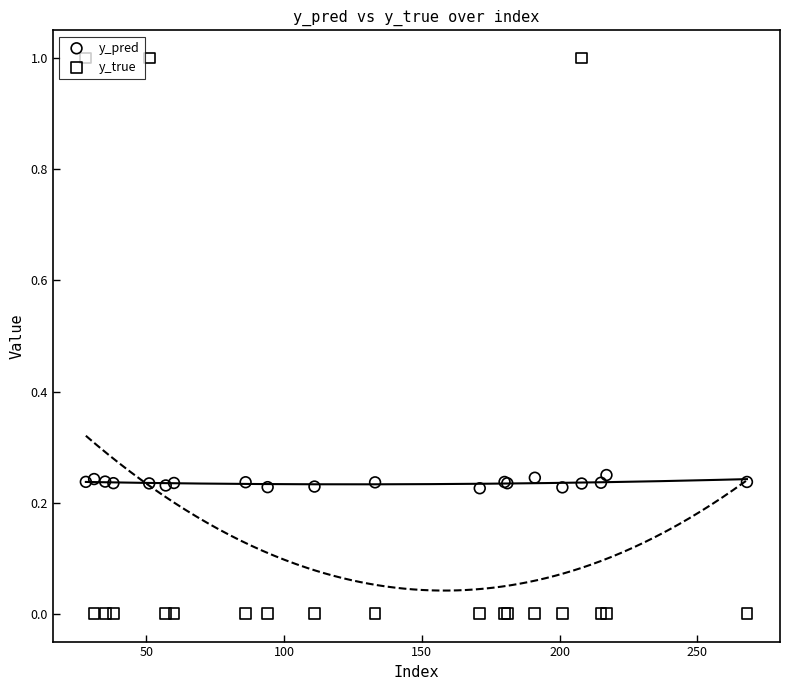

What are all the series names shown in the legend?

y_pred, y_true